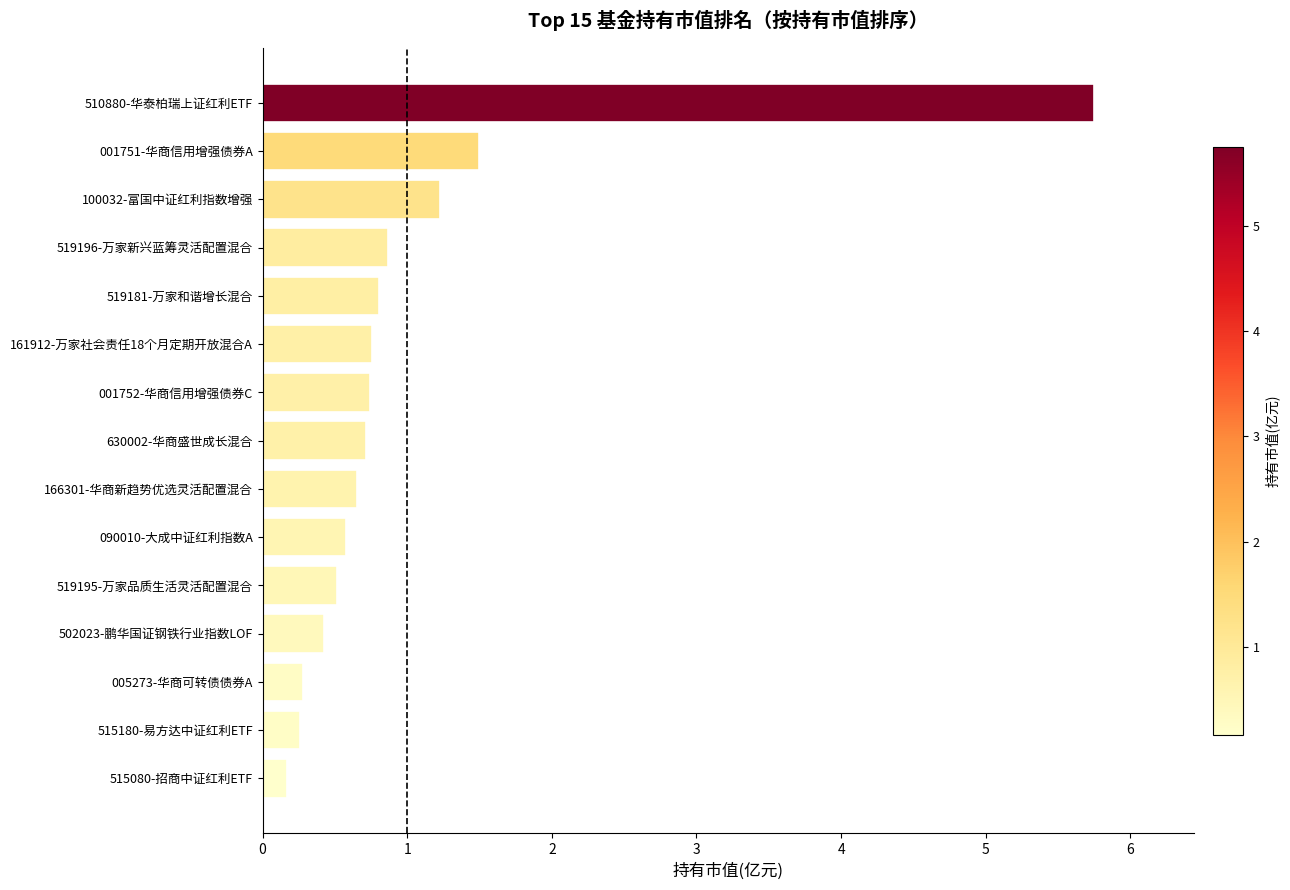

What is the difference between the values at 502023-鹏华国证钢铁行业指数LOF and 519196-万家新兴蓝筹灵活配置混合?

0.4